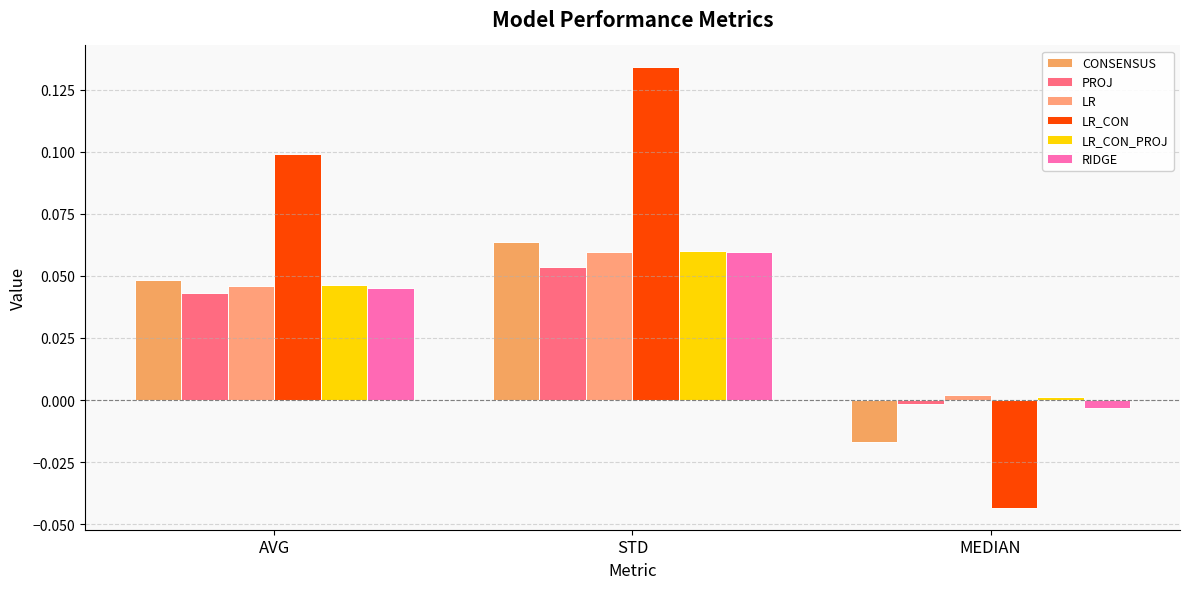

How many values in the CONSENSUS series exceed 0?

2